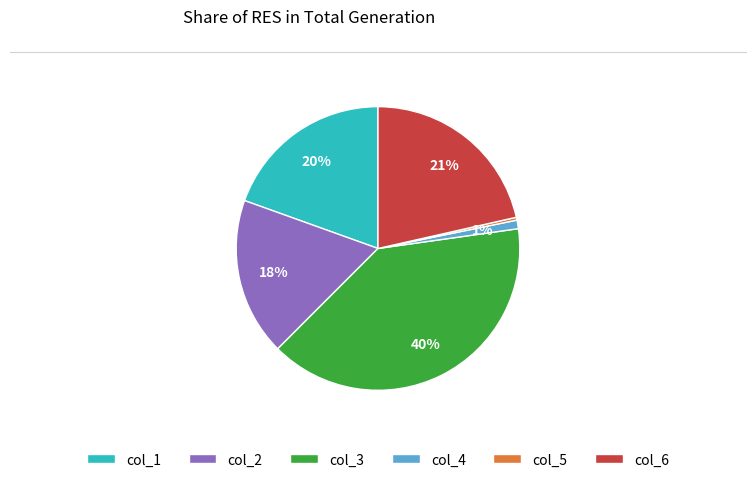

The col_3 slice represents 40% of the pie. True or false?

True